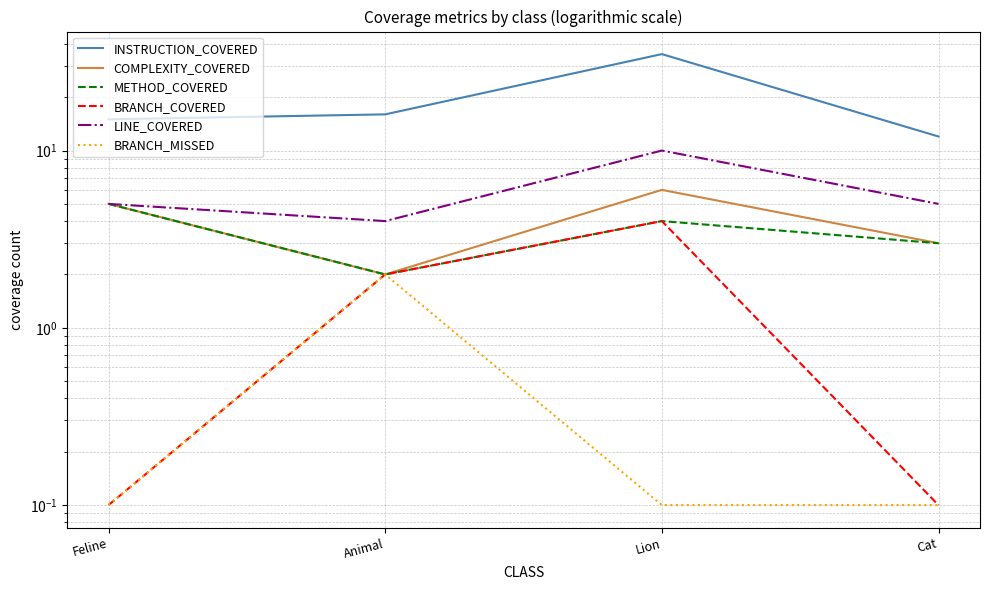

What is the total value across all series at Feline?

30.2